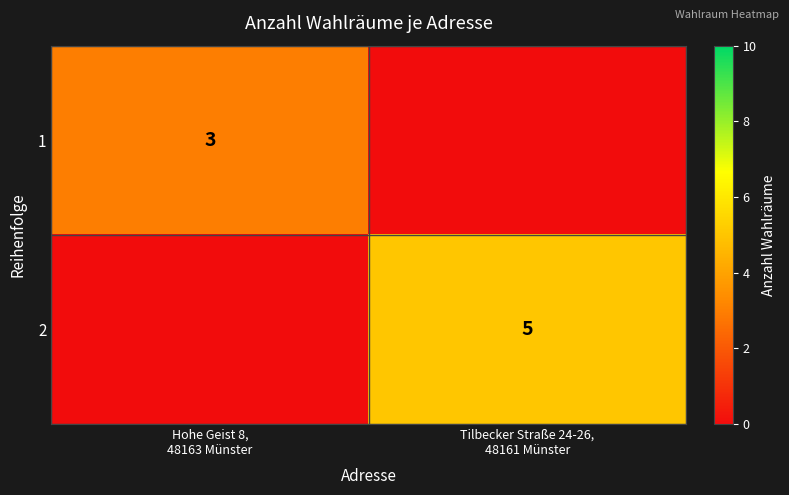

What is the maximum value shown in the chart?

5